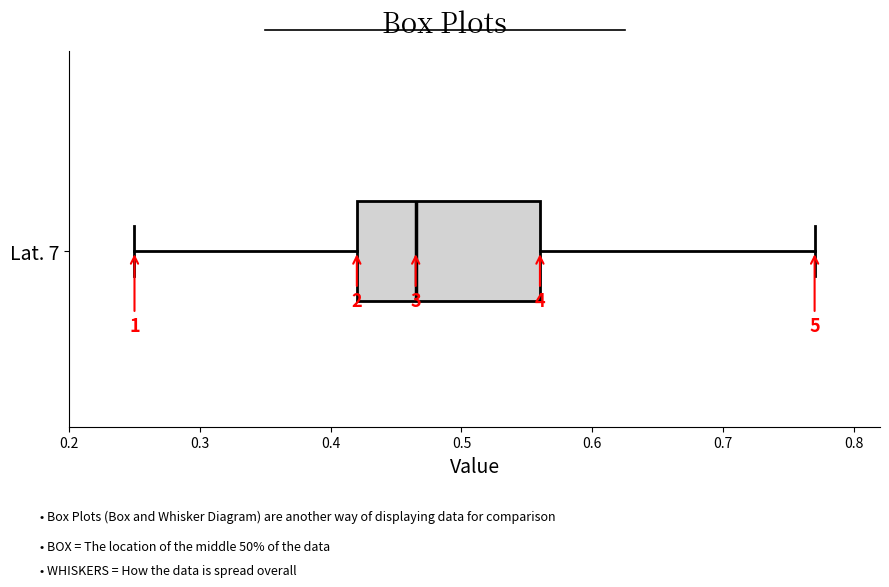

Read this box plot against the x-axis: the position of the median line, the range covered by the box, and the ends of both whiskers. The values are not printed on the chart, so give them approximately, as read against the axis.

median 0.47, box 0.42 to 0.56, whiskers 0.25 to 0.77